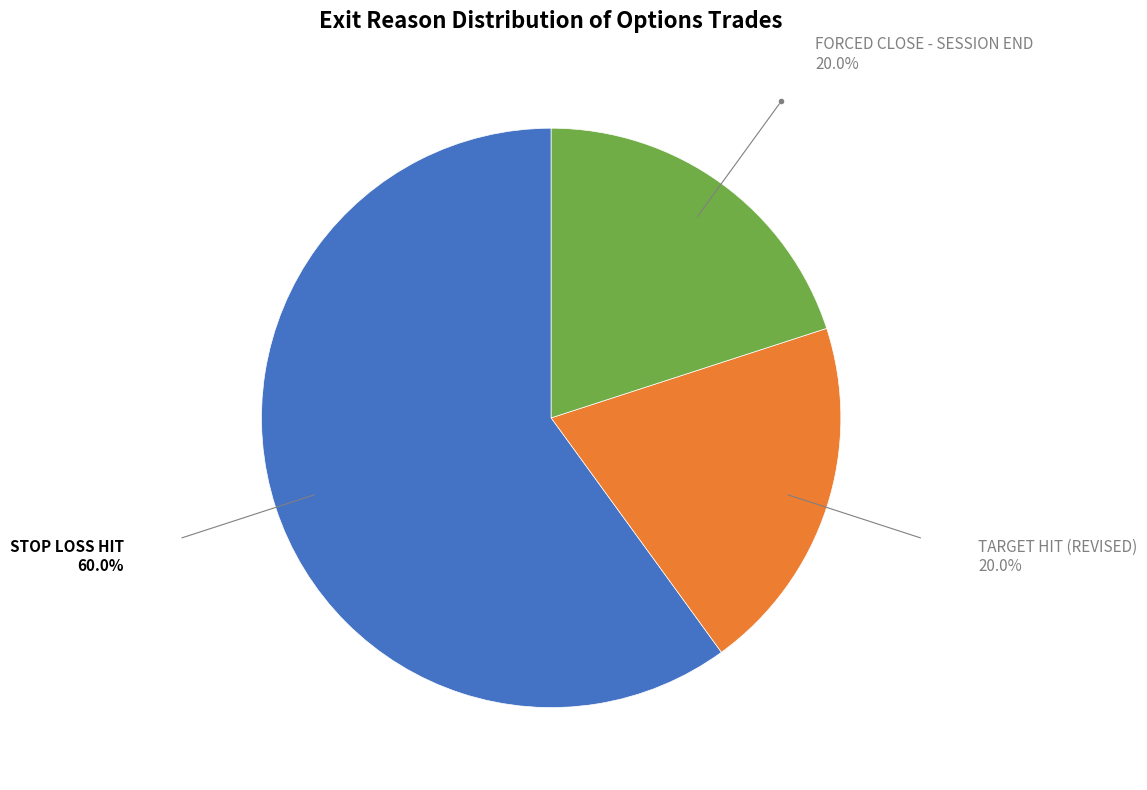

Is there a majority slice in this chart?

Yes